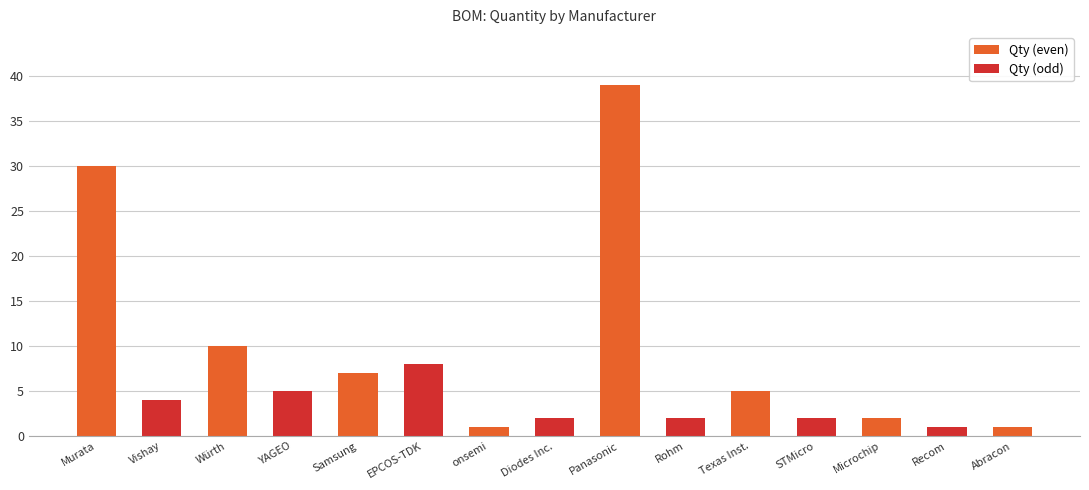

What is the difference between the second highest and second lowest values?

29